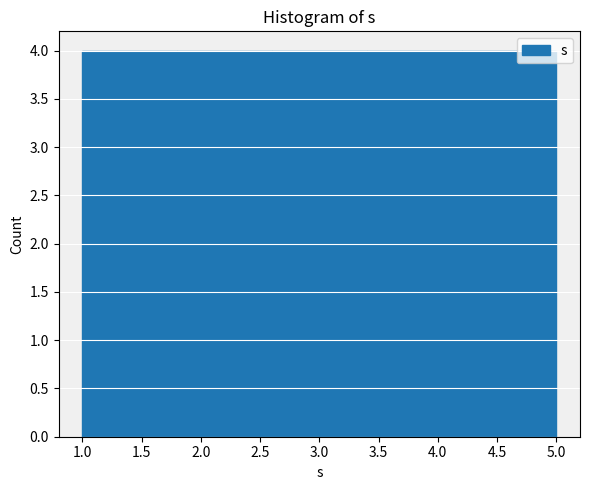

Reading left to right, list every bar in this chart as the range it spans on the x-axis followed by its height. The values are not printed on the chart, so give them approximately, as read against the axis.

1.0 to 1.8: 4
1.8 to 2.6: 4
2.6 to 3.4: 4
3.4 to 4.2: 4
4.2 to 5.0: 4